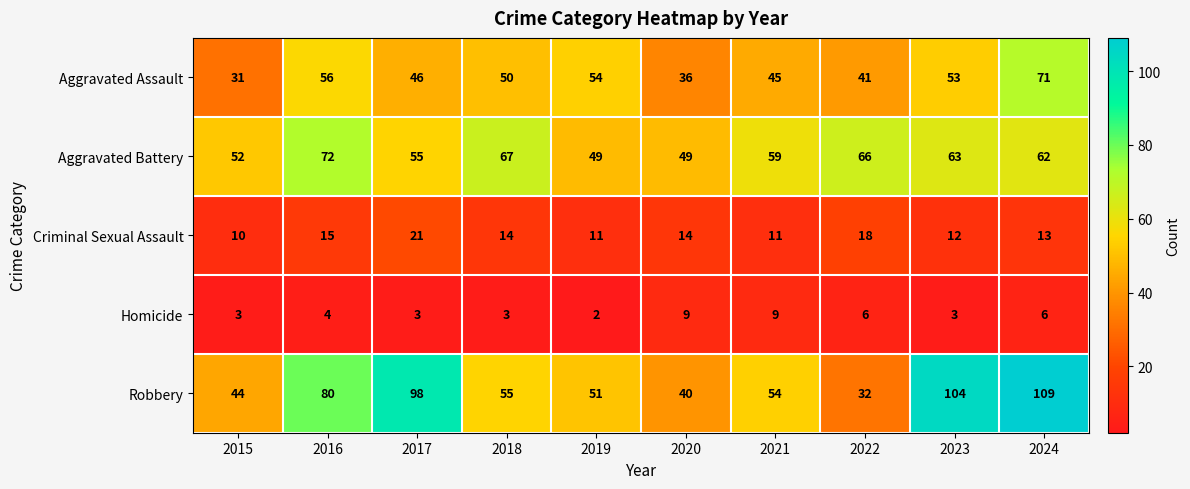

Which series has the widest spread of values?

Robbery